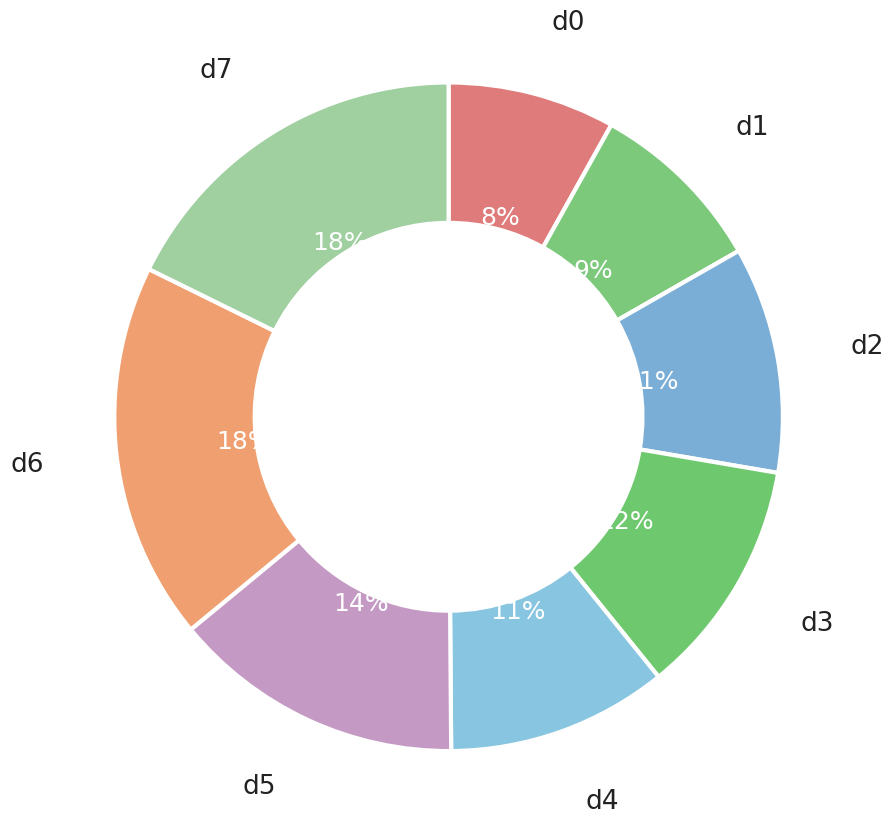

Count the number of slices in the pie.

8